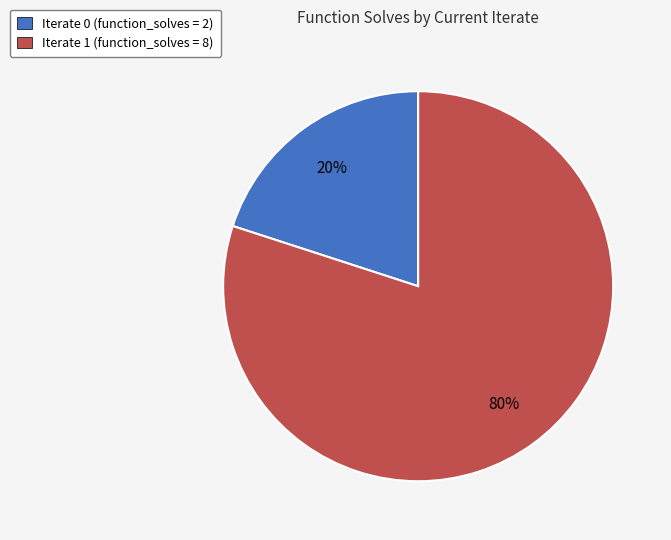

Rank the categories by value from lowest to highest.

Iterate 0 (function_solves = 2), Iterate 1 (function_solves = 8)